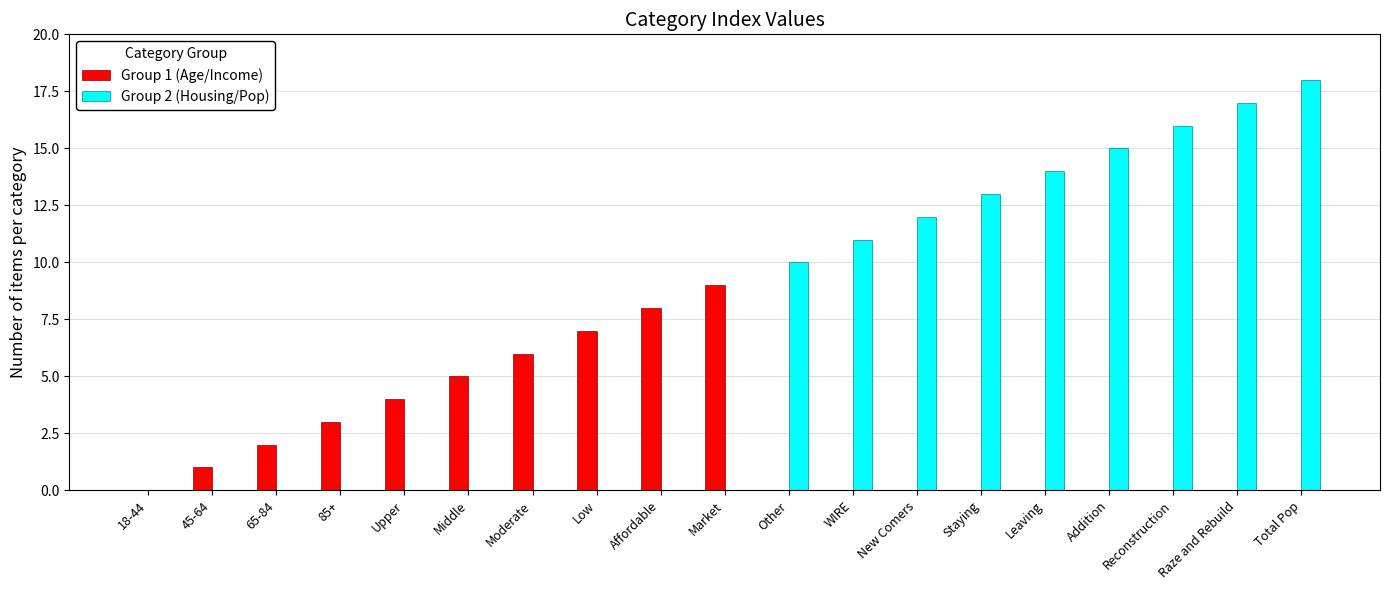

Which label corresponds to the largest value in the chart?

Total Pop